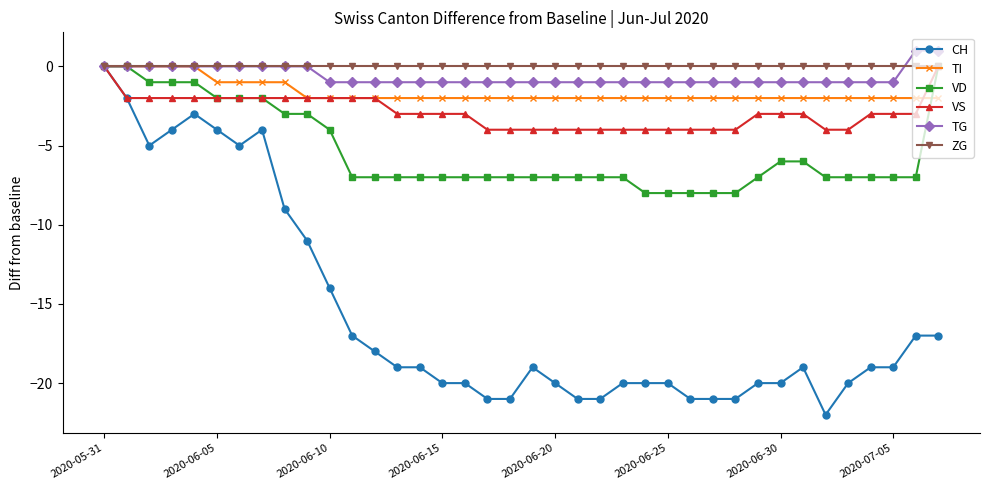

What is the lowest value of the TG series?

-1